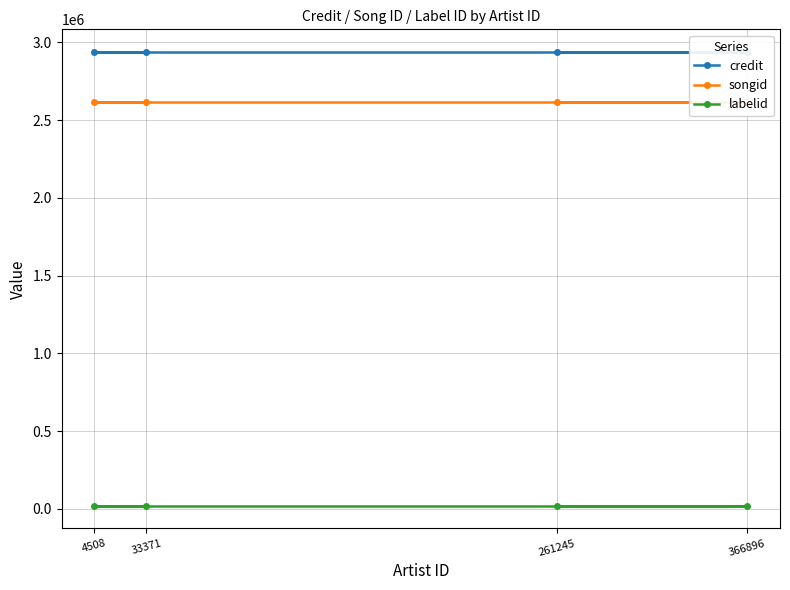

True or false: credit has more than 0 interior local peaks.

False